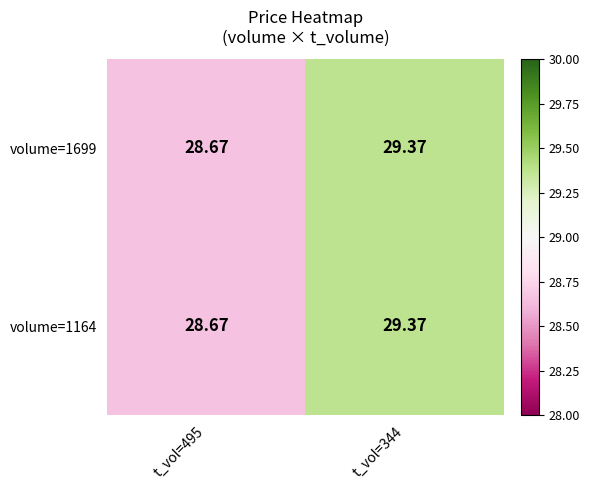

Is the value of volume=1699 at t_vol=344 greater than the value of volume=1164 at t_vol=495?

Yes